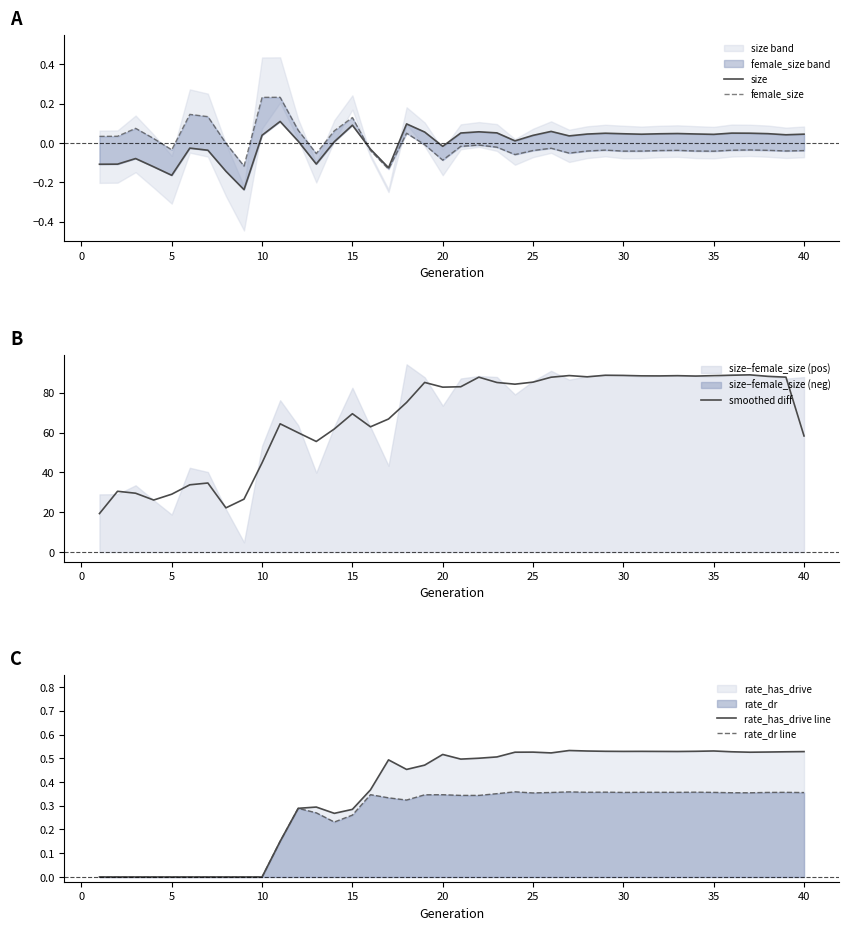

At how many categories does at least one series exceed 25?

38